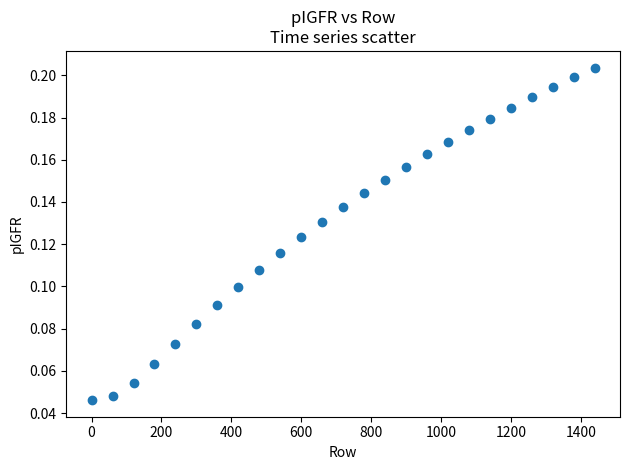

What is the range of X values (max minus min)?

1440.0